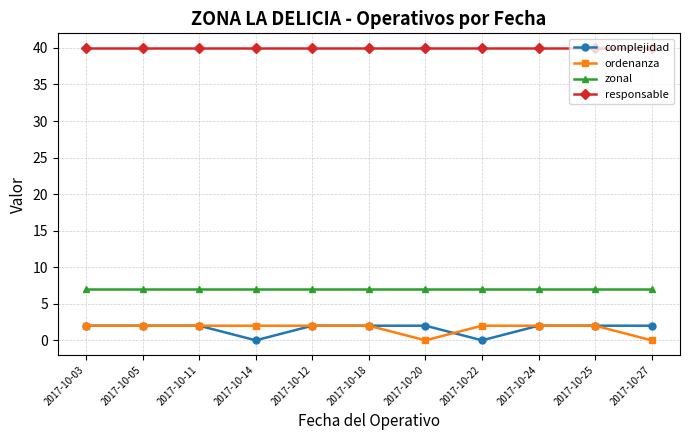

What is the highest value of the ordenanza series?

2